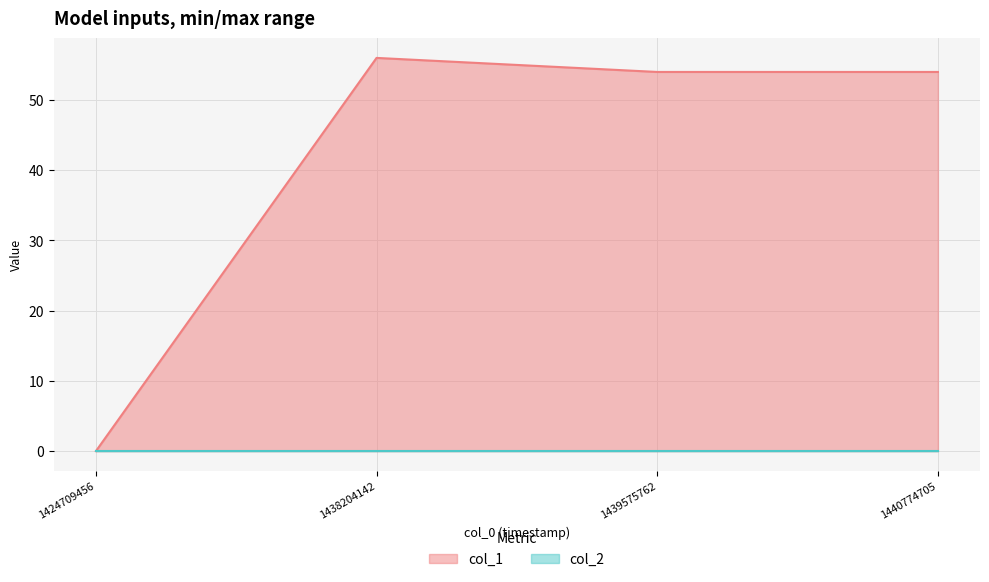

Reading left to right, list all the values displayed in this chart.

0	56	54	54